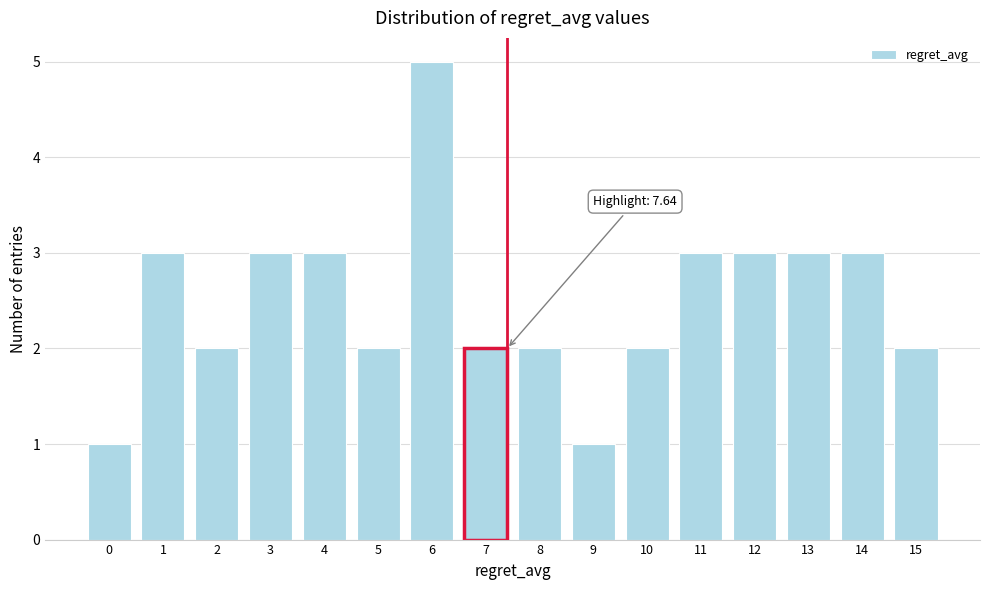

Reading left to right, transcribe all the data shown in this chart.

1	3	2	3	3	2	5	2	2	1	2	3	3	3	3	2